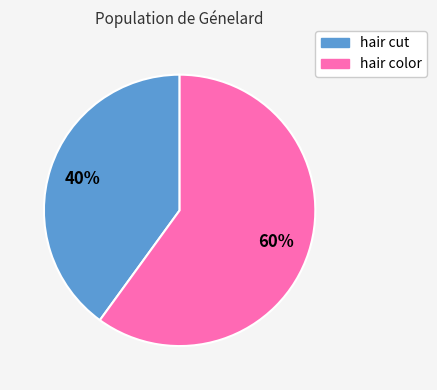

What is the smallest slice in the pie chart?

hair cut